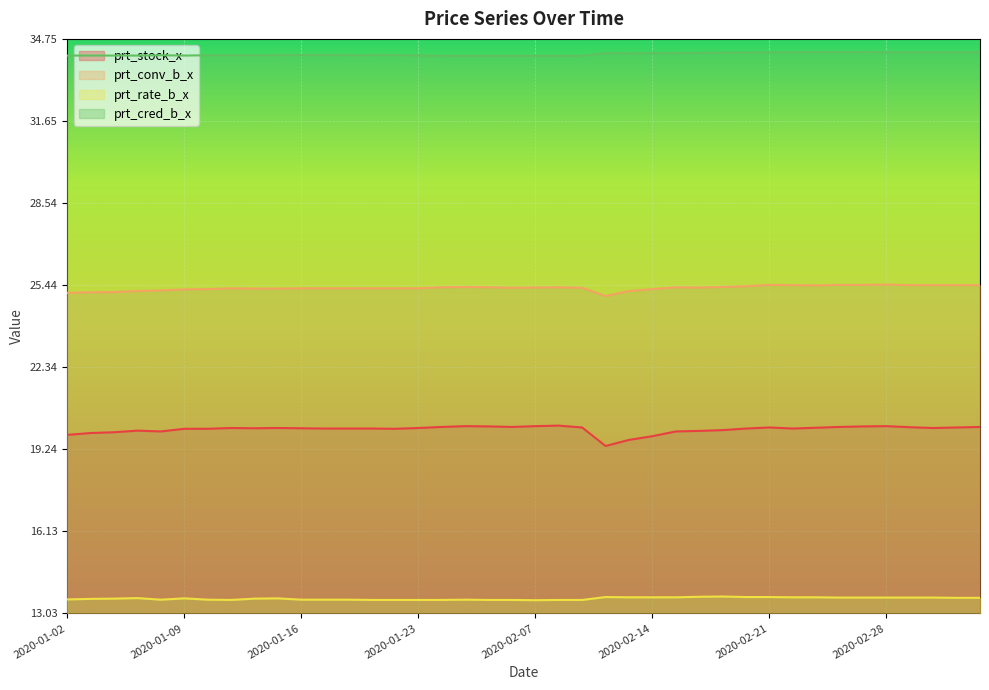

True or false: prt_conv_b_x and prt_rate_b_x intersect in this chart.

False